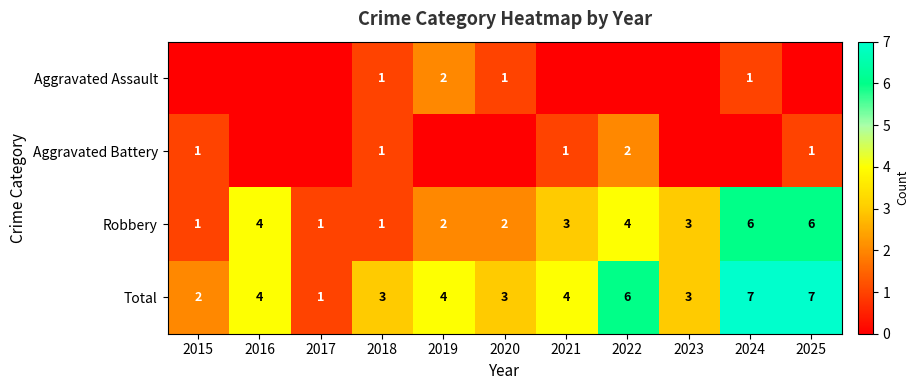

What is the average value of the Robbery series?

3